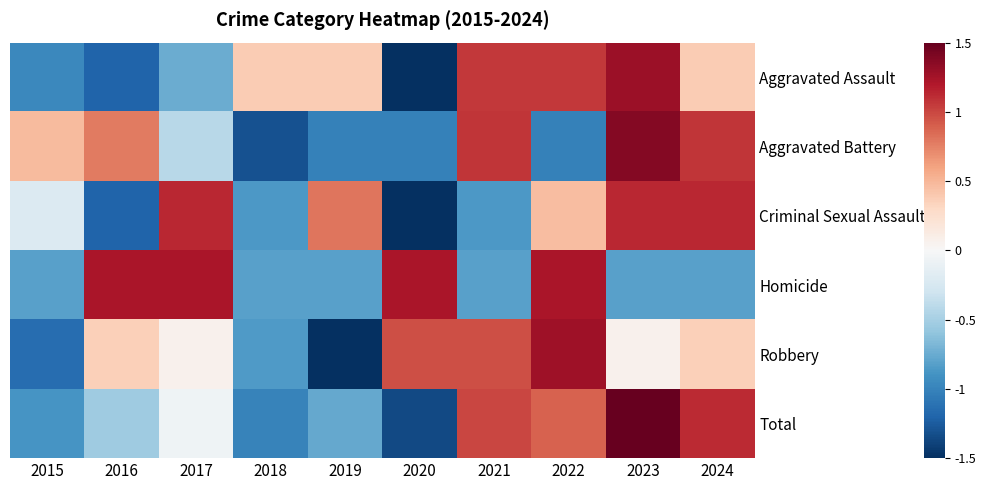

What is the greatest value displayed?

1.6